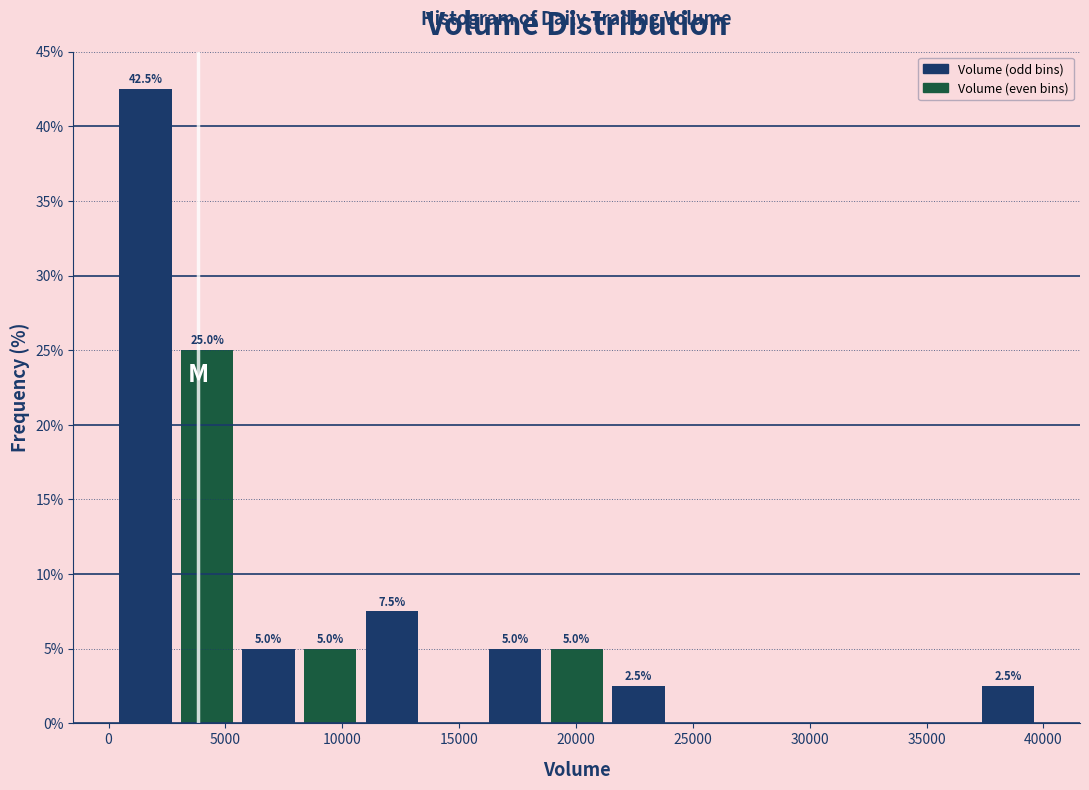

Over which range of the x-axis is the bar tallest?

500 to 3000